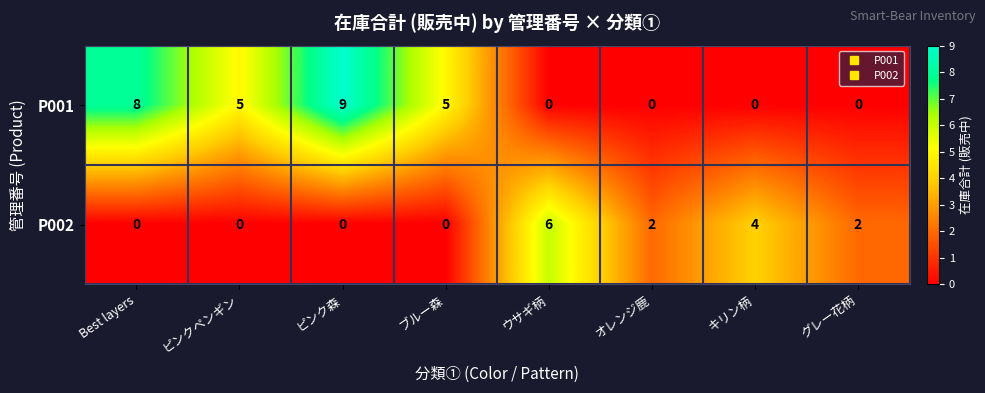

Which series has the largest total across all categories?

P001